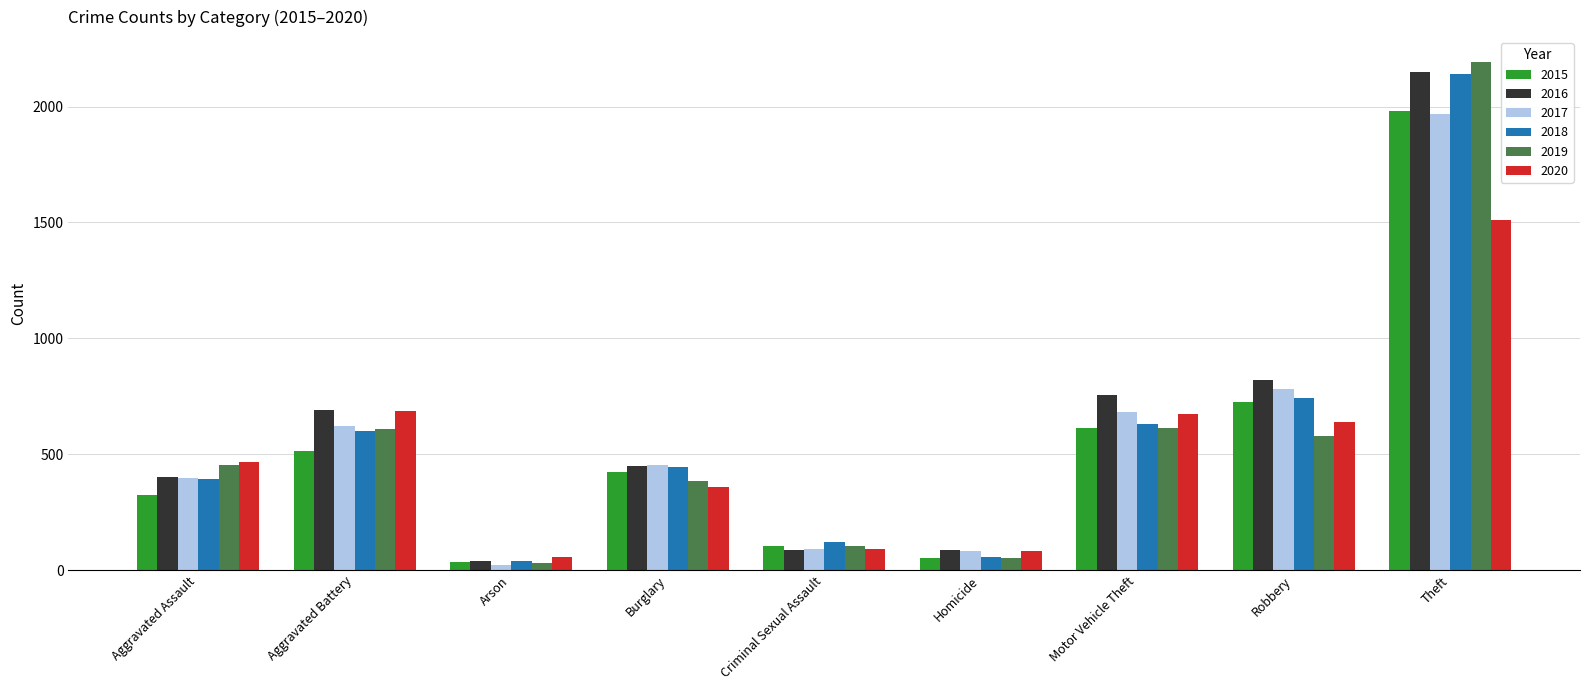

Which category has the highest value across all series?

Theft